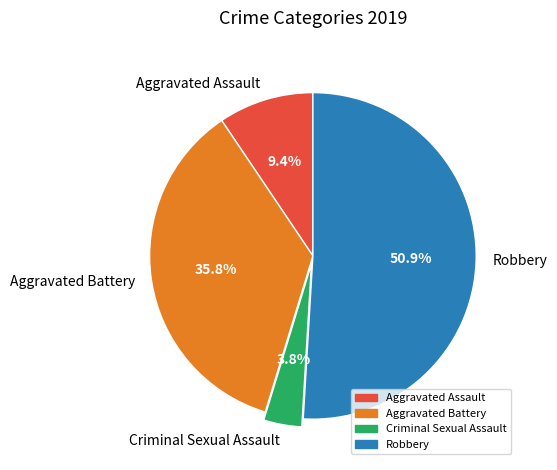

Which slice is the smallest?

Criminal Sexual Assault